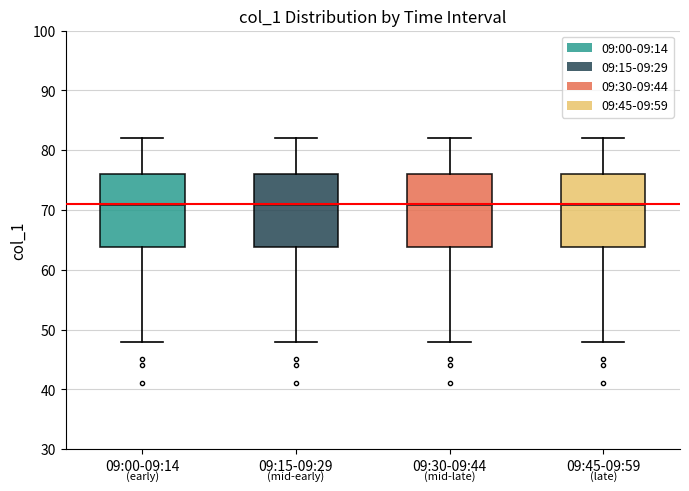

Reading left to right, read every box against the y-axis: the position of its median line, the range the box covers, and the ends of its whiskers. The values are not printed on the chart, so give them approximately, as read against the axis.

09:00-09:14: median 71, box 64 to 76, whiskers 48 to 82
09:15-09:29: median 71, box 64 to 76, whiskers 48 to 82
09:30-09:44: median 71, box 64 to 76, whiskers 48 to 82
09:45-09:59: median 71, box 64 to 76, whiskers 48 to 82